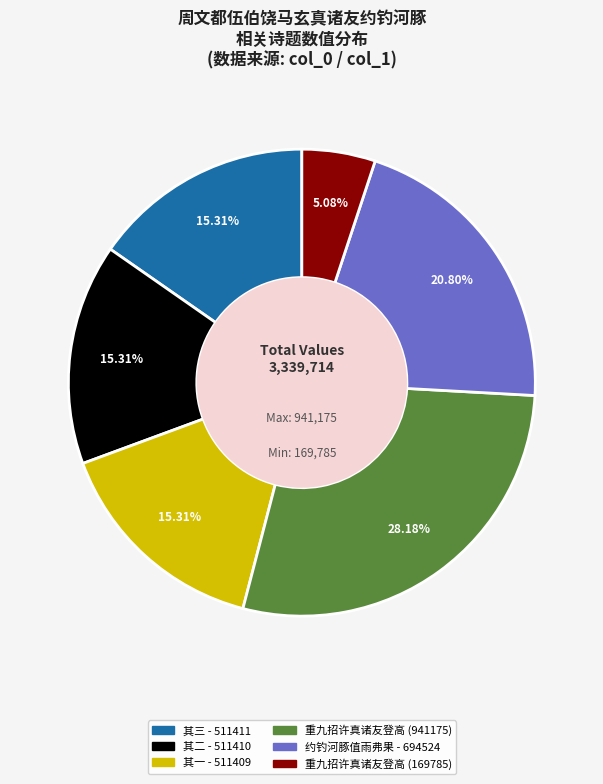

How many slices are in this pie chart?

6